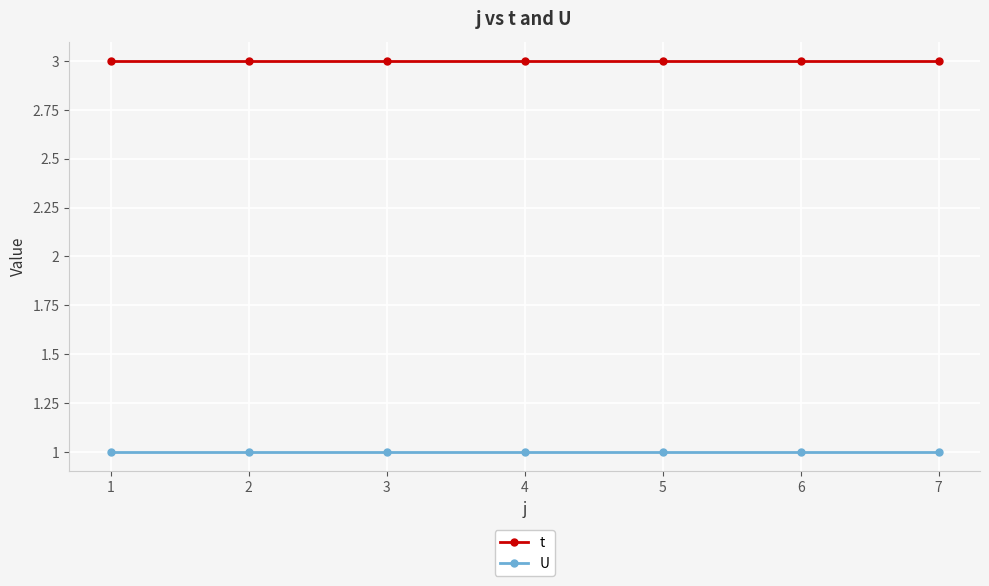

What is the value of the U point at the 2nd from the left?

1